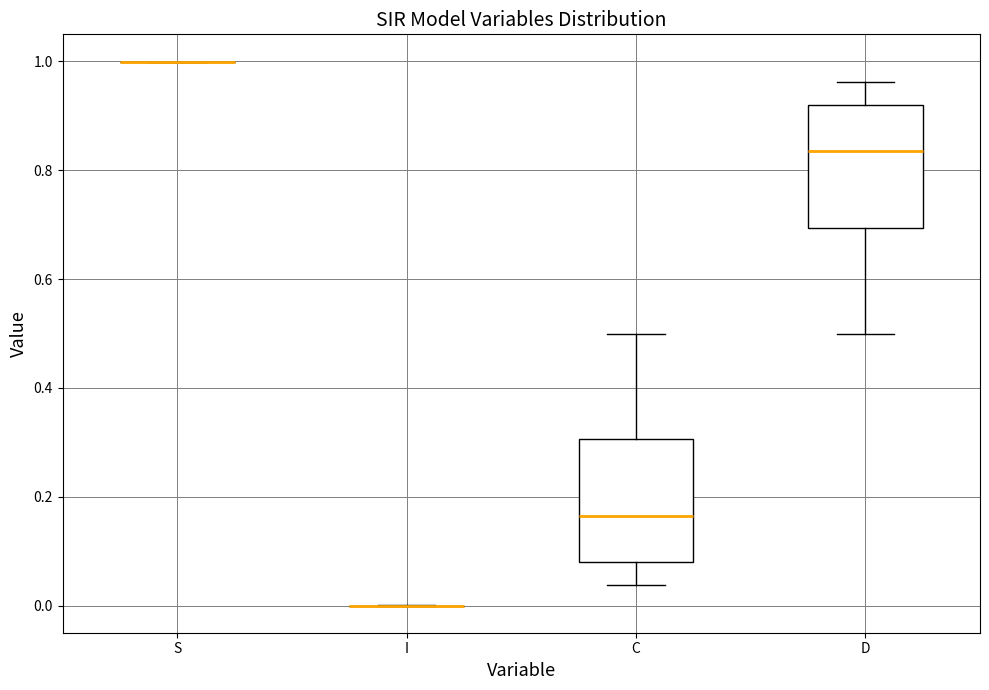

Reading left to right, read every box against the y-axis: the position of its median line, the range the box covers, and the ends of its whiskers. The values are not printed on the chart, so give them approximately, as read against the axis.

S: box collapsed to a line at 1.00, whiskers 1.00 to 1.00
I: box collapsed to a line at 0.00, whiskers 0.00 to 0.00
C: median 0.16, box 0.08 to 0.30, whiskers 0.04 to 0.50
D: median 0.84, box 0.70 to 0.92, whiskers 0.50 to 0.96